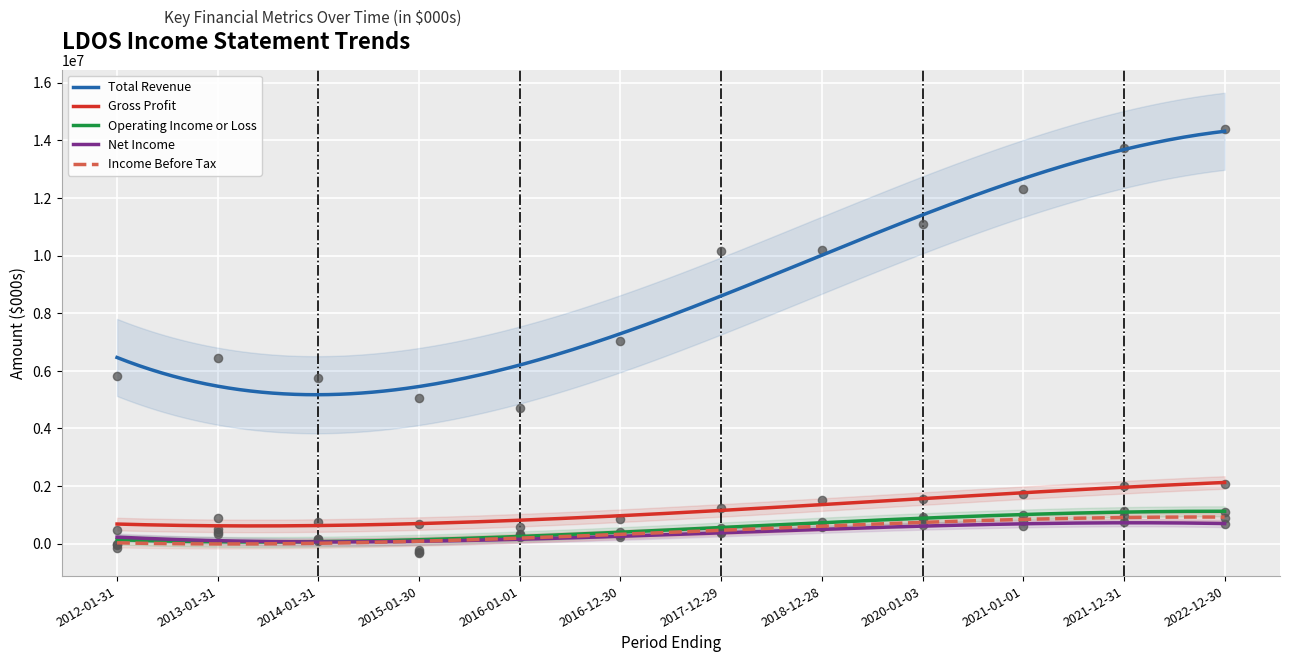

What are all the series names shown in the legend?

Total Revenue, Gross Profit, Operating Income or Loss, Net Income, Income Before Tax